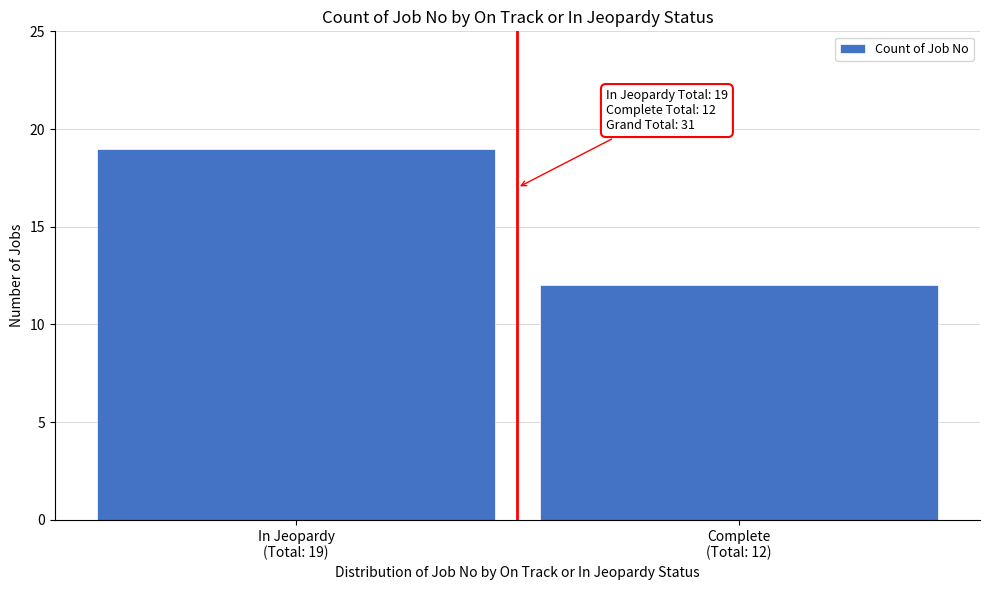

Reading right to left, extract all data points from this chart.

12	19